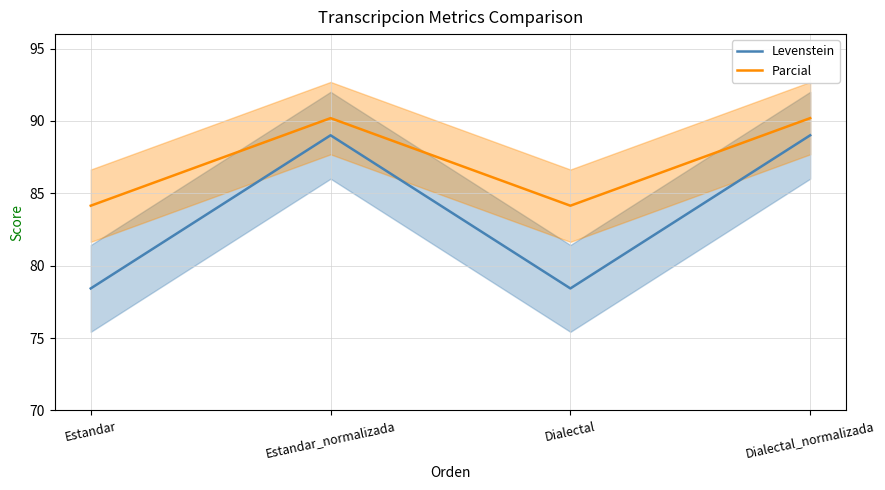

What is the minimum value for Levenstein?

78.4